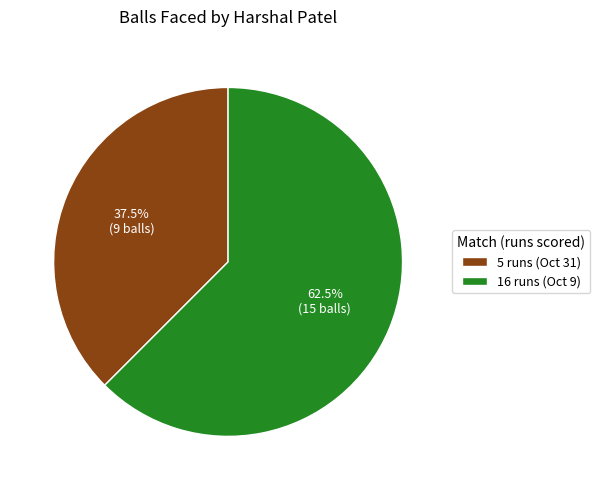

Is there a majority slice in this chart?

Yes